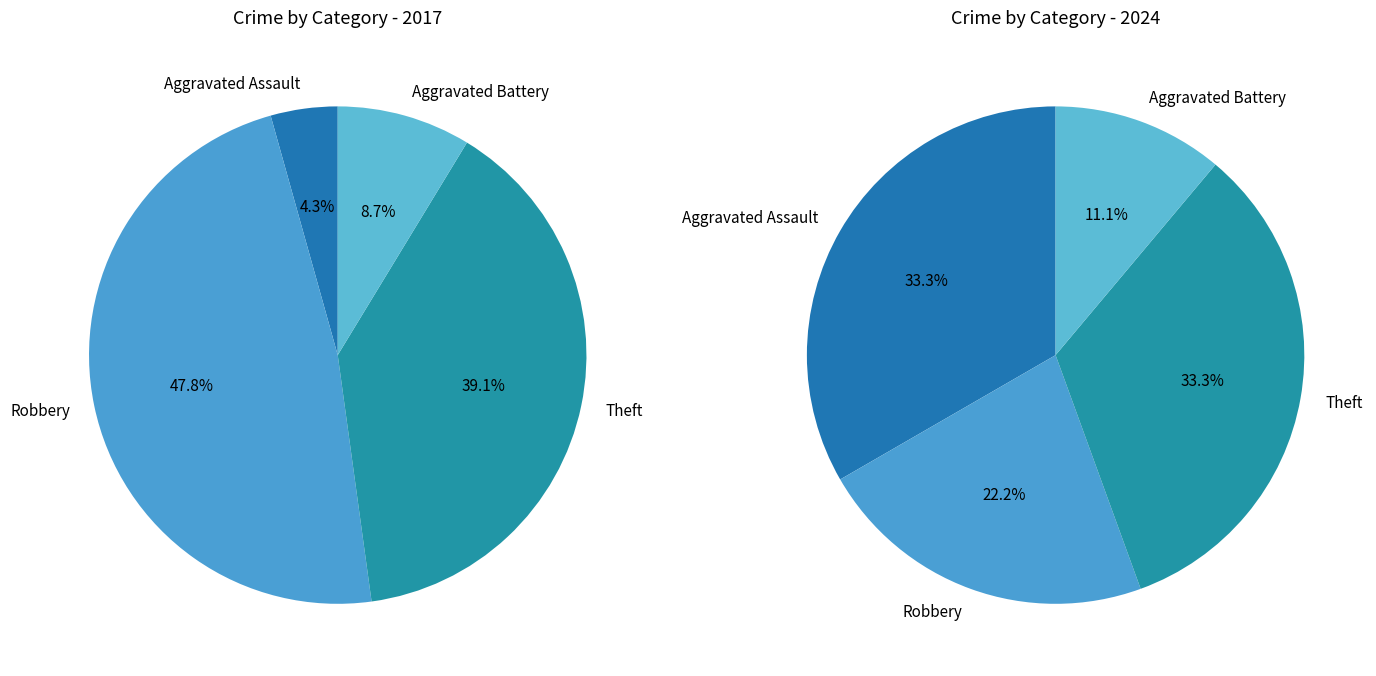

Rank the series by their maximum value, from highest to lowest.

values_left, values_right